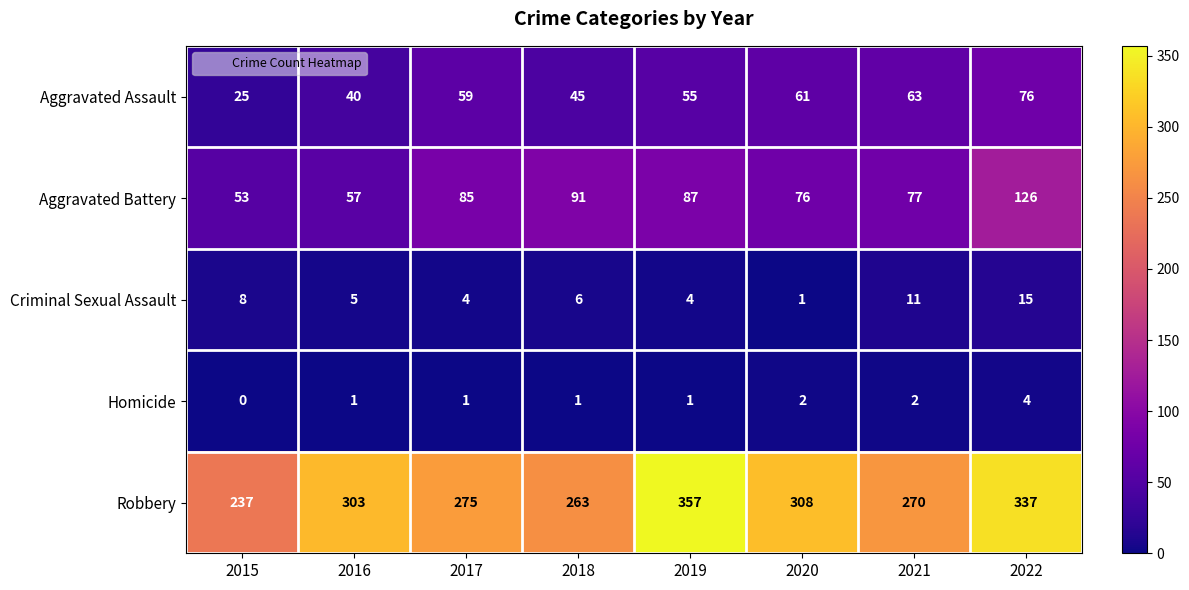

How many data points does each series have?

8